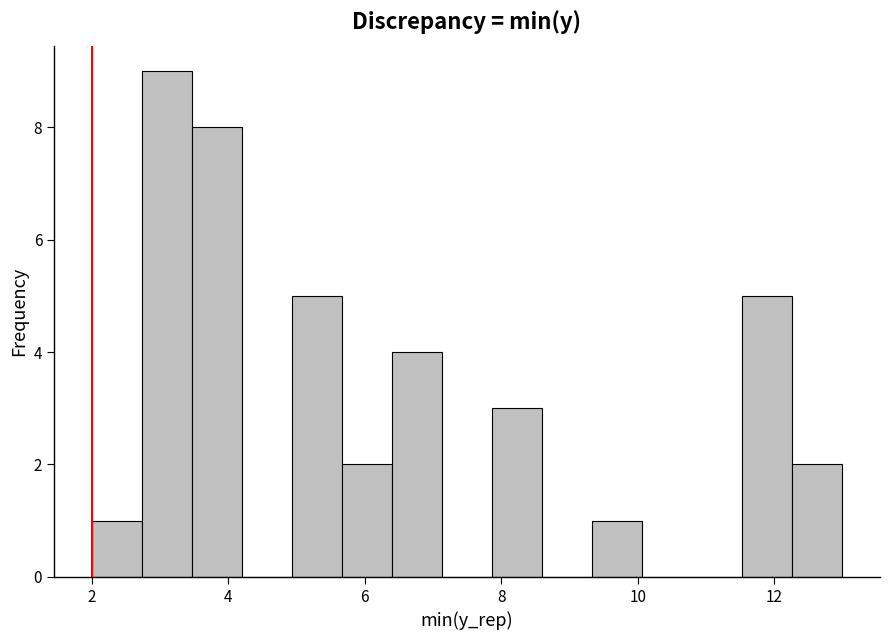

Read against the x-axis, roughly where is the centre of the tallest bar?

3.2